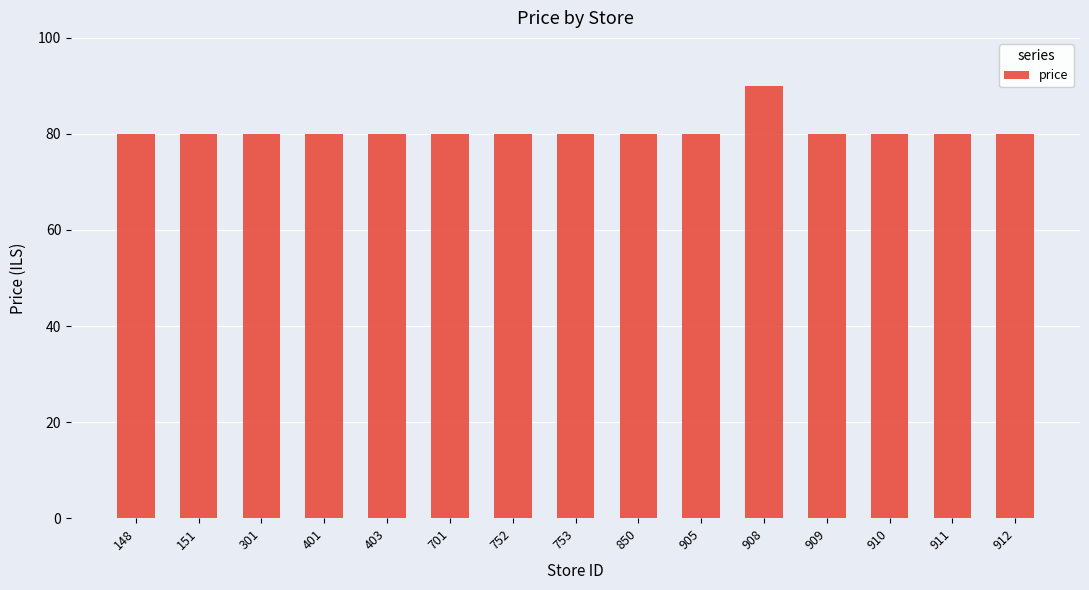

True or false: the data shows 79.9 at 905.

True